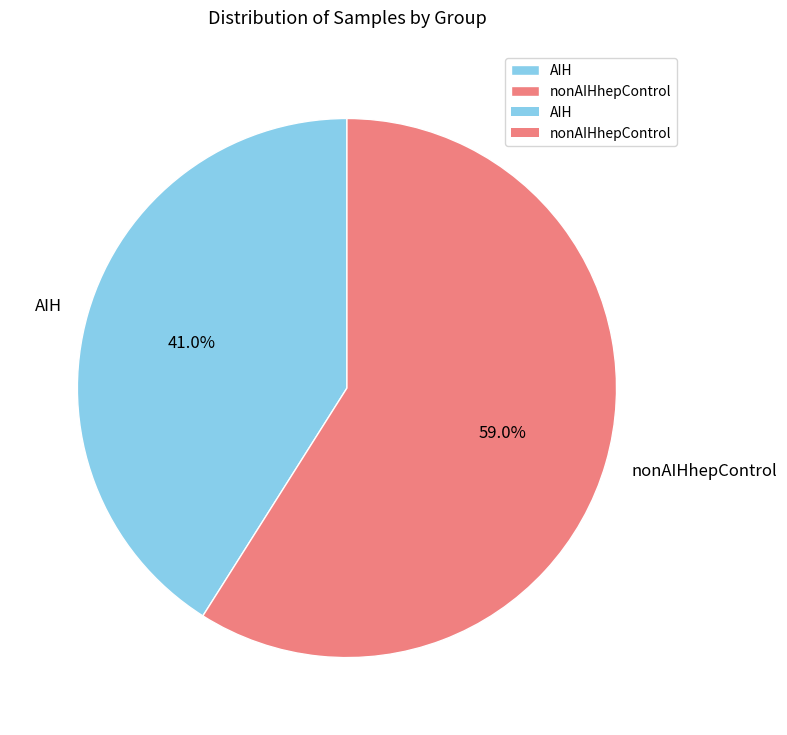

Rank the categories by value from lowest to highest.

AIH, nonAIHhepControl